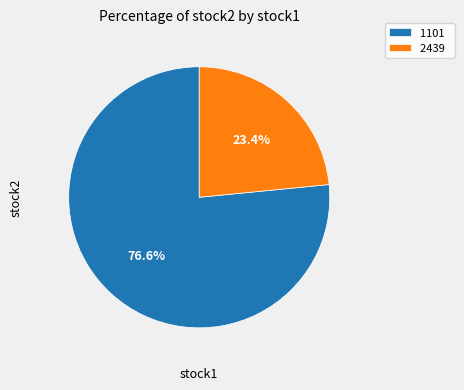

Approximately how many times larger is the value at 2439 compared to 1101?

0.3